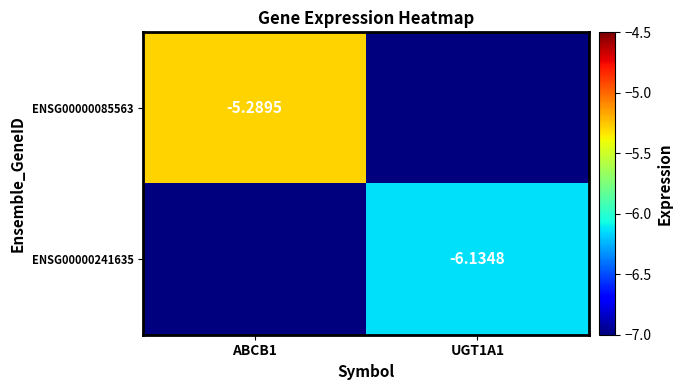

The value of ENSG00000241635 at UGT1A1 is -6.1. True or false?

True